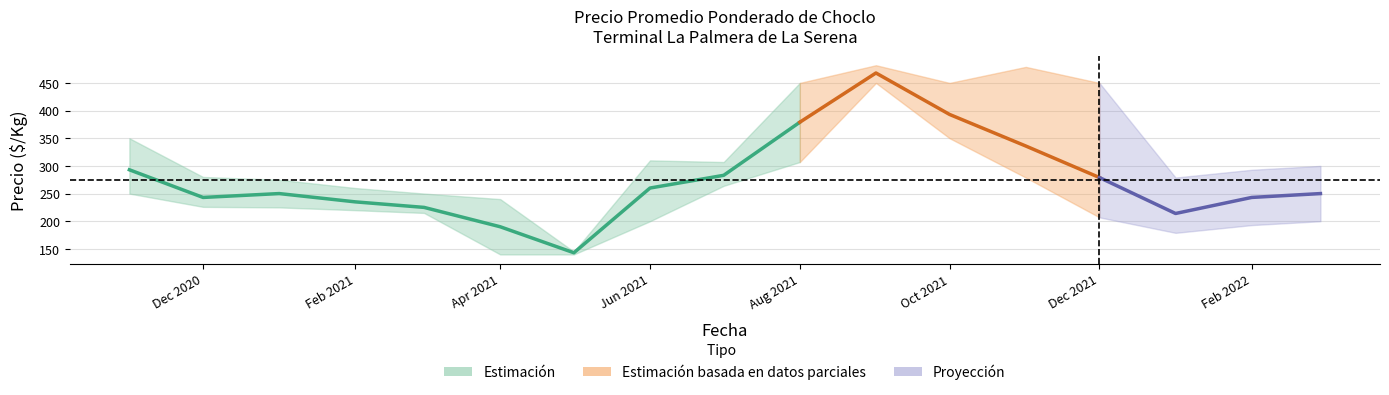

At which category does Precio_promedio reach its first local peak?

2021-01